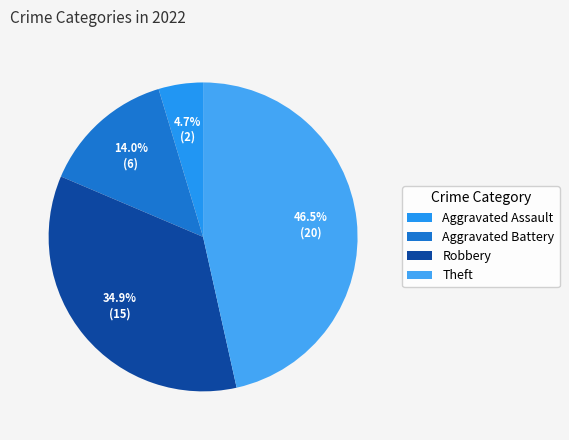

Is there any slice that represents more than half of the pie?

No